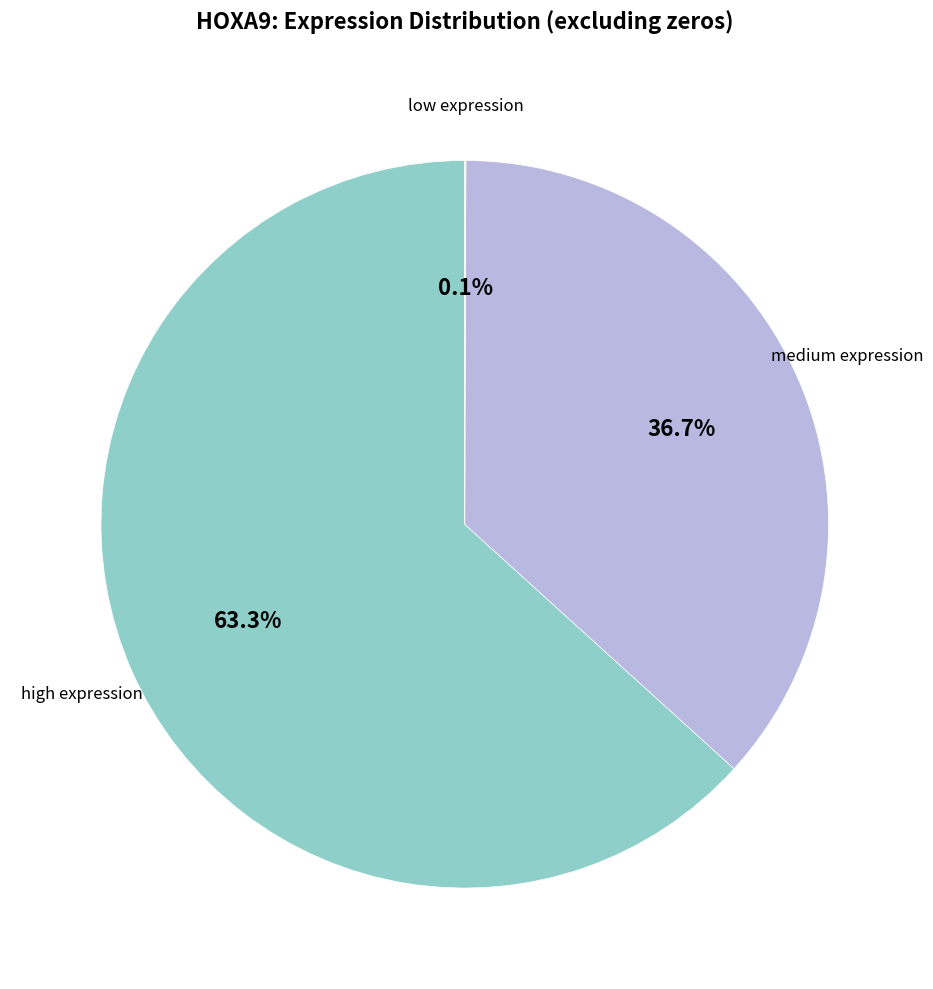

Which category accounts for the majority?

high expression